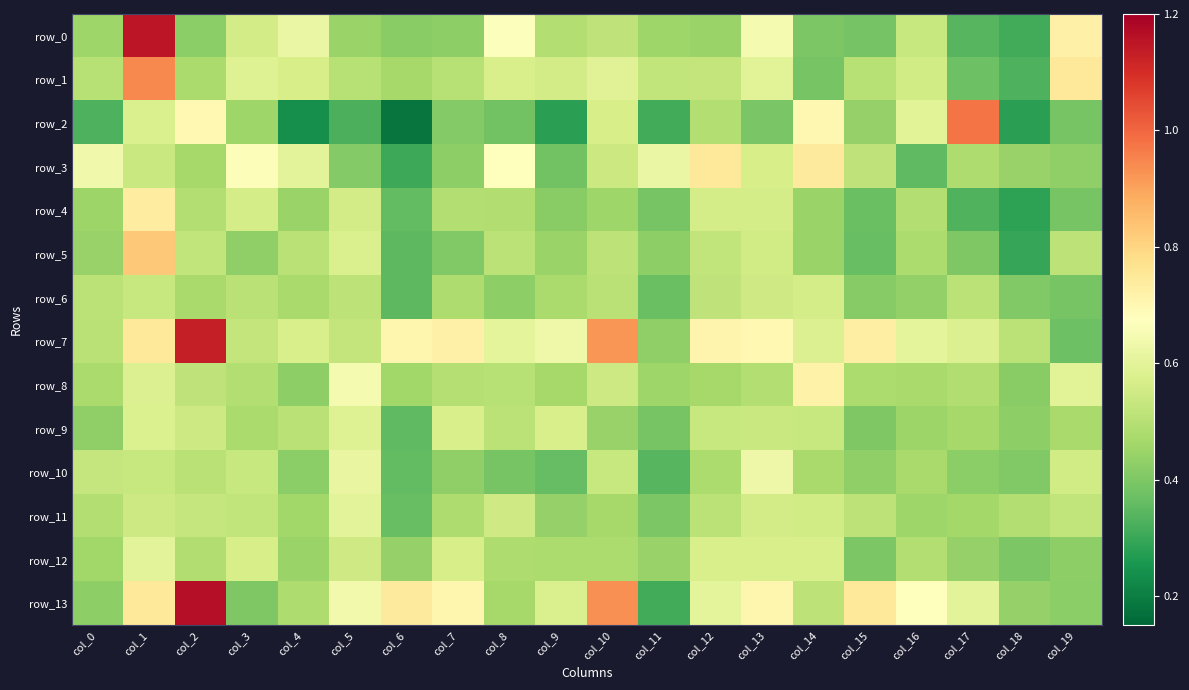

What is the difference between the highest and lowest values at col_4?

0.4